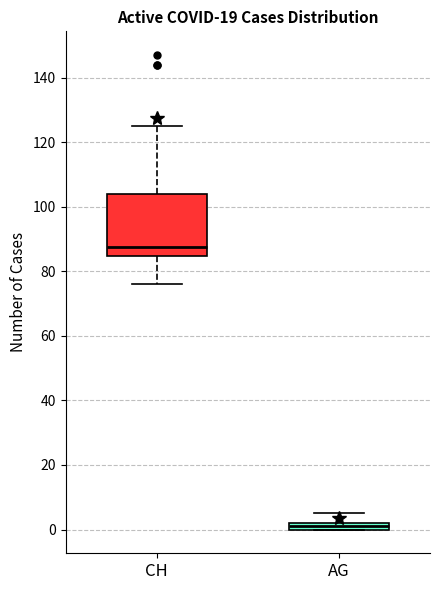

Which box is the tallest, from its lower edge to its upper edge?

CH